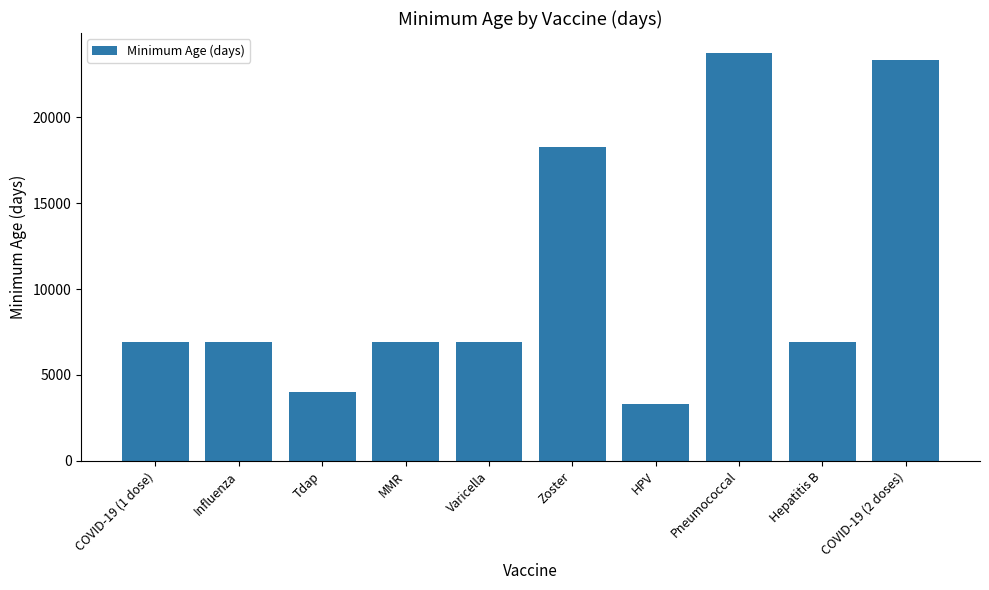

Are the bars grouped side by side (vs. stacked)?

No